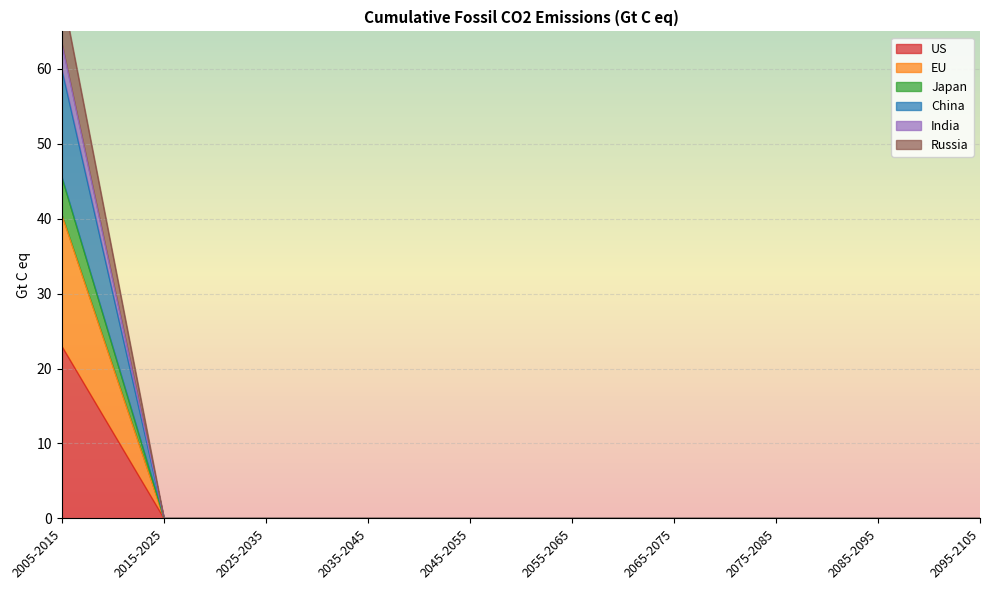

True or false: China has more than 1 interior local peaks.

False